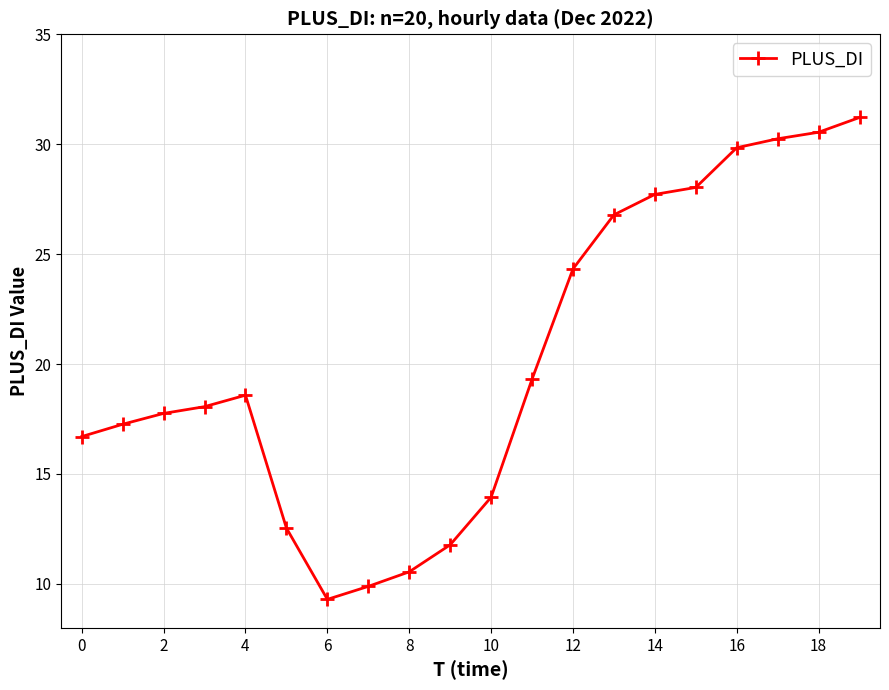

How many distinct data groups are displayed?

1